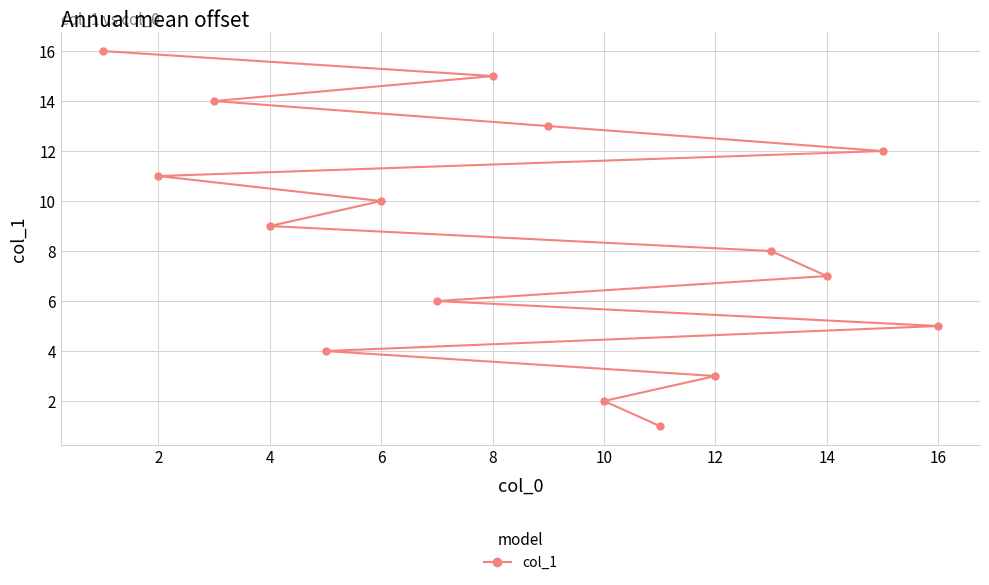

What is the sum of all values?

136